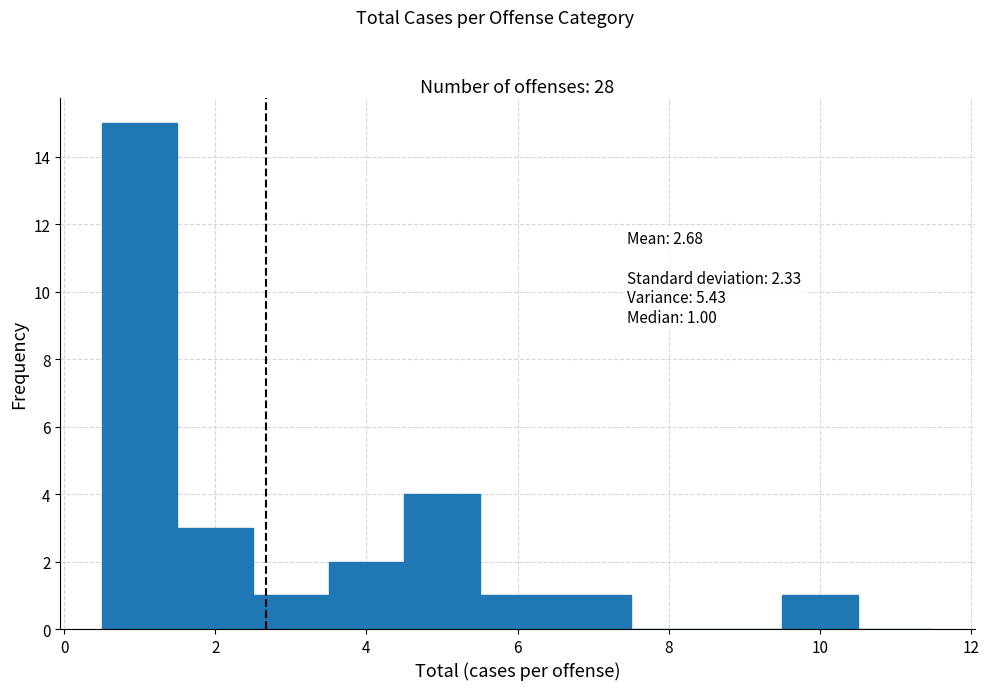

Which range on the x-axis has the tallest bar?

0.5 to 1.5